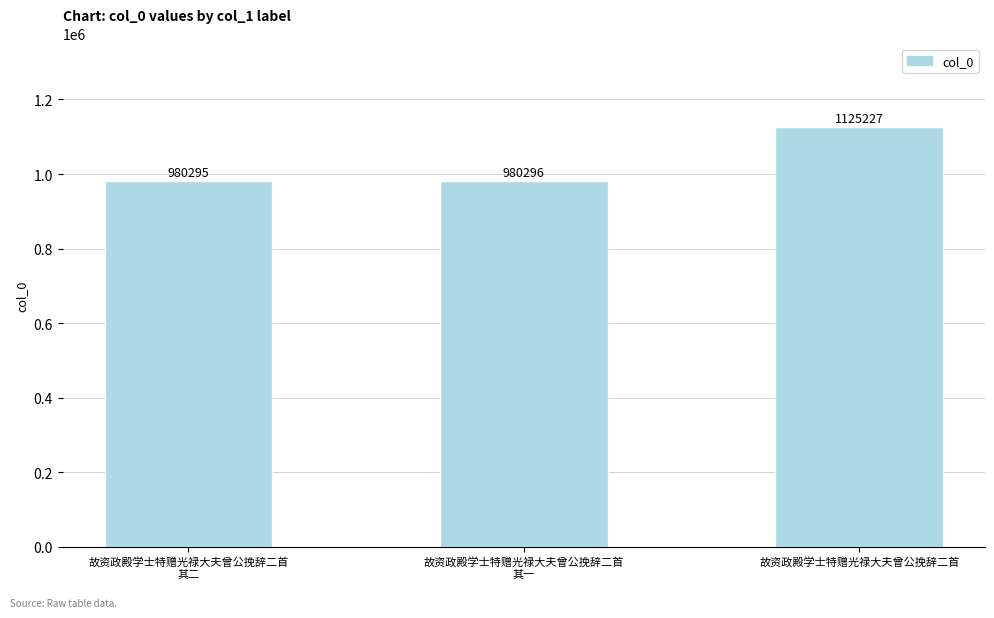

How many bars are there in total?

3